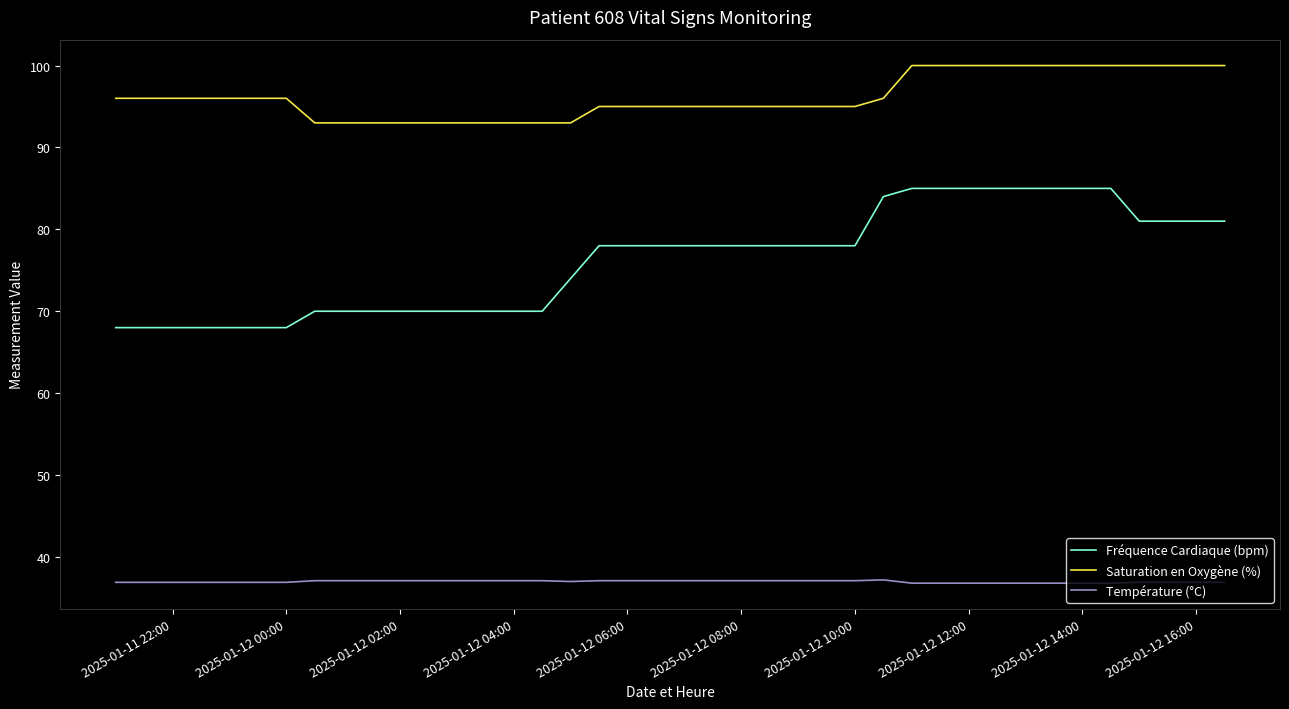

True or false: Fréquence Cardiaque (bpm) and Saturation en Oxygène (%) cross at least once.

False